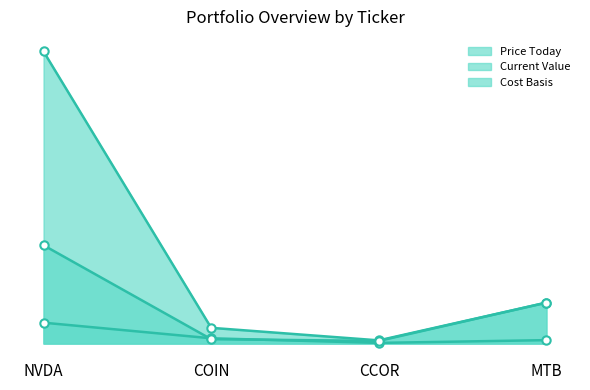

True or false: Cost Basis has more than 0 points higher than both neighbors.

False